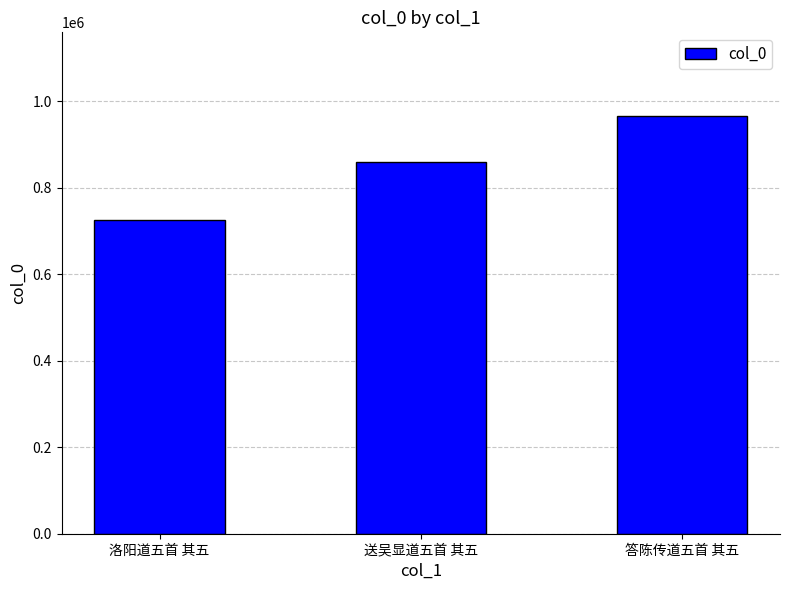

Which has a higher value, 答陈传道五首 其五 or 送吴显道五首 其五?

答陈传道五首 其五